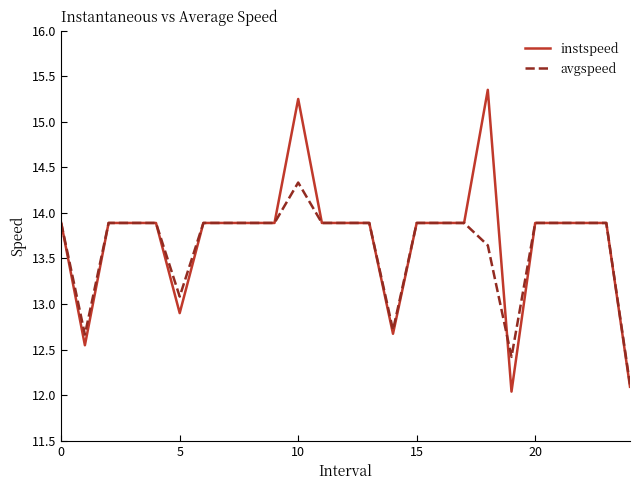

Which series has the largest range (max minus min)?

instspeed